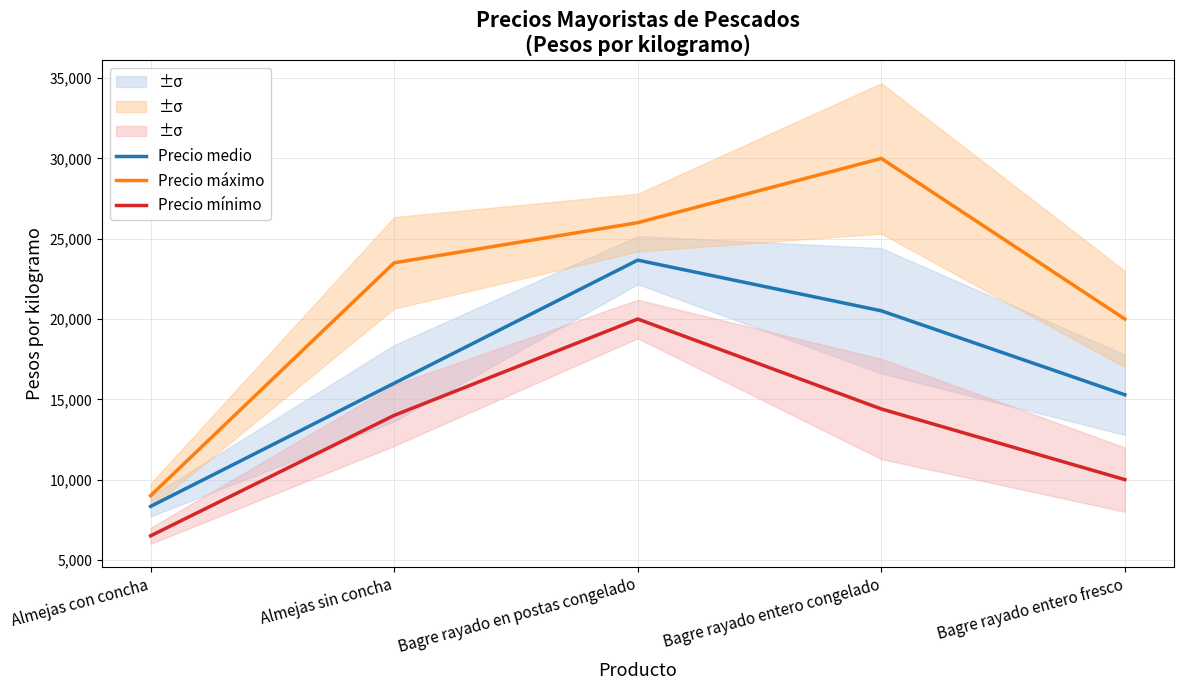

Which has a higher value, Bagre rayado en postas congelado or Almejas con concha?

Bagre rayado en postas congelado